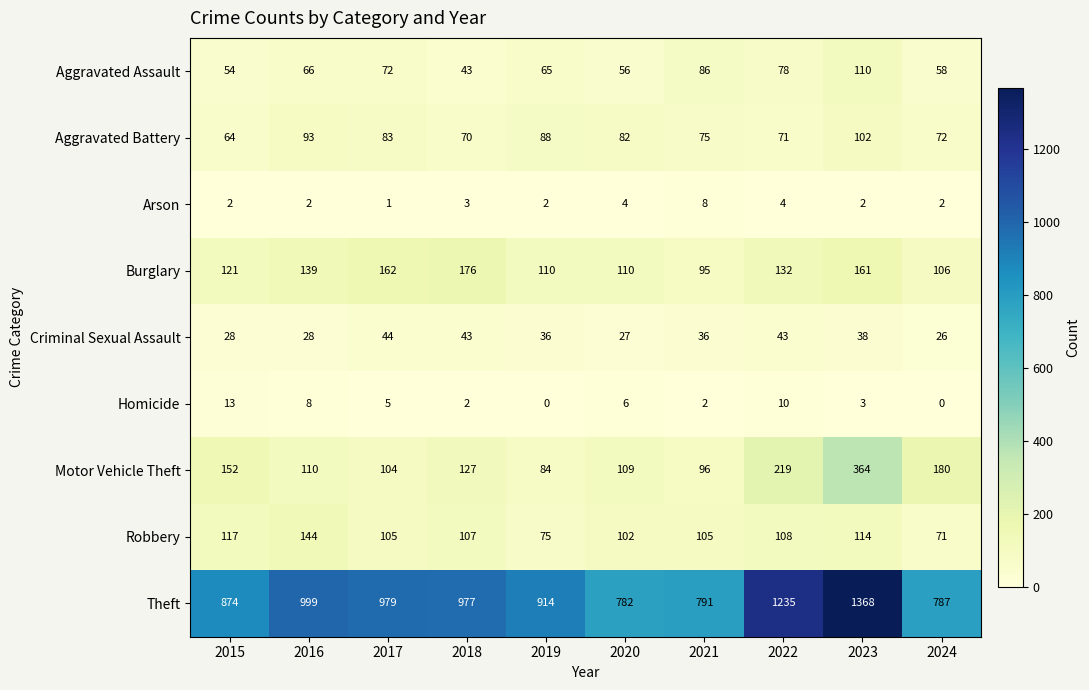

True or false: Aggravated Battery has a value of 122 at 2016.

False